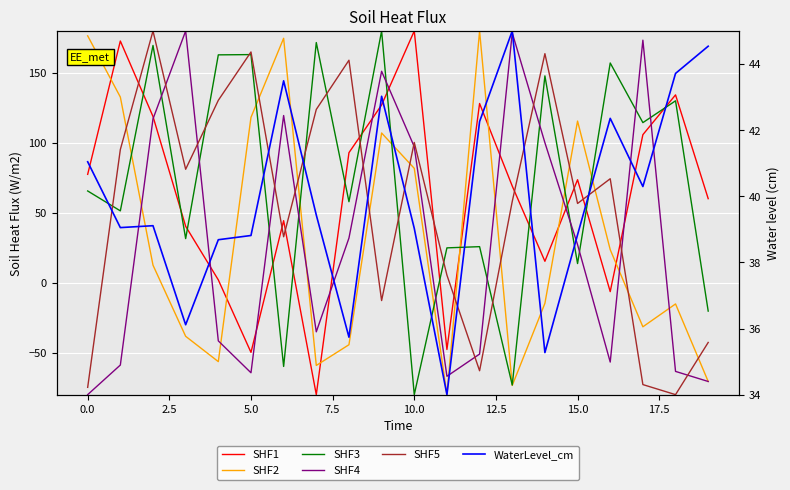

Reading left to right, transcribe all the data shown in this chart.

SHF1: 77.5	172.8	118.9	40.3	2.0	-49.8	44.4	-80.0	93.0	127.1	180.0	-47.7	128.1	69.1	15.3	73.7	-6.4	105.9	134.3	60.1
SHF2: 176.5	132.8	12.6	-38.3	-56.4	118.2	174.8	-59.1	-44.3	107.1	81.8	-80.0	180.0	-73.4	-14.7	115.6	23.6	-31.5	-15.2	-70.6
SHF3: 65.6	51.4	169.6	31.6	162.9	163.1	-59.8	171.7	57.9	180.0	-80.0	24.9	25.8	-73.1	147.9	13.7	157.1	114.5	130.1	-20.3
SHF4: -80.0	-58.8	117.1	180.0	-41.6	-64.4	119.5	-35.1	31.9	151.2	97.2	-66.9	-51.0	178.6	100.1	27.2	-56.7	173.4	-63.4	-70.6
SHF5: -74.8	95.2	180.0	81.1	130.4	165.0	32.9	123.9	159.1	-12.7	100.3	5.5	-62.9	58.1	163.8	56.7	74.4	-72.8	-80.0	-42.7
WaterLevel_cm: 41.0	39.1	39.1	36.1	38.7	38.8	43.5	39.4	35.7	43.0	39.0	34.0	42.3	45.0	35.3	38.8	42.4	40.3	43.7	44.5